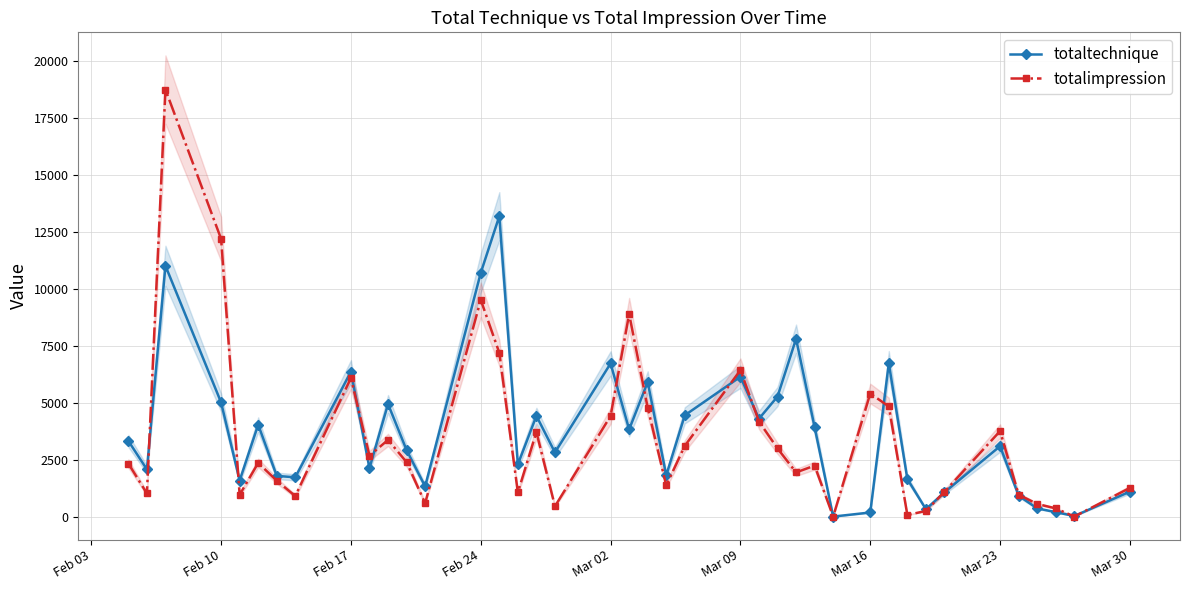

Is the value of totaltechnique at Mar 02 greater than the value of totalimpression at Feb 17?

Yes